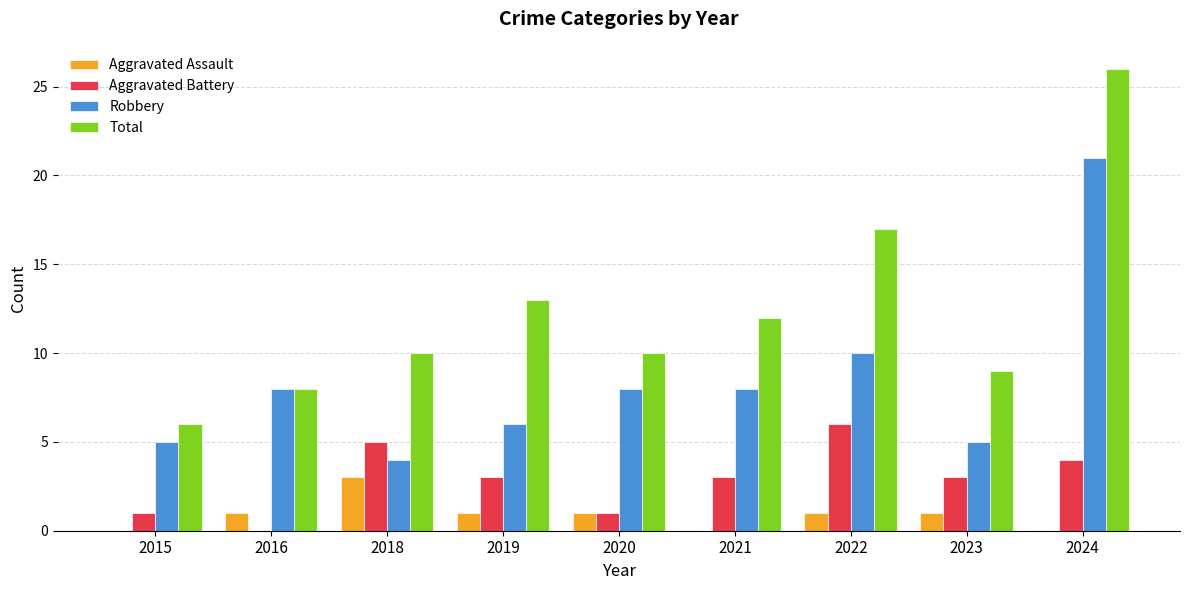

Are the bars horizontal?

No